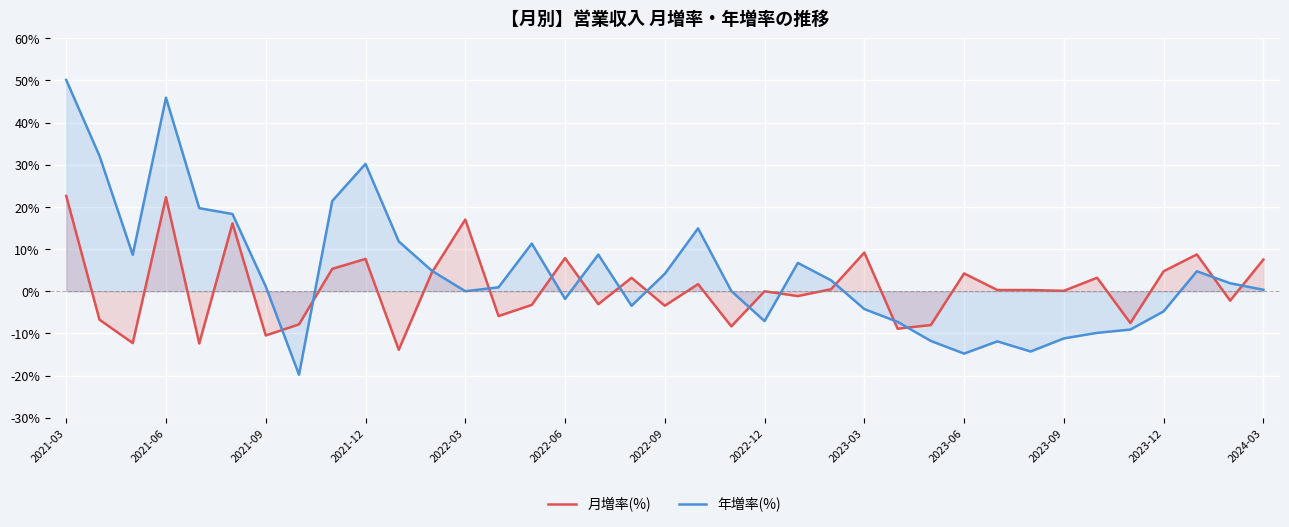

At which label is 年増率(%) closest to 15?

19